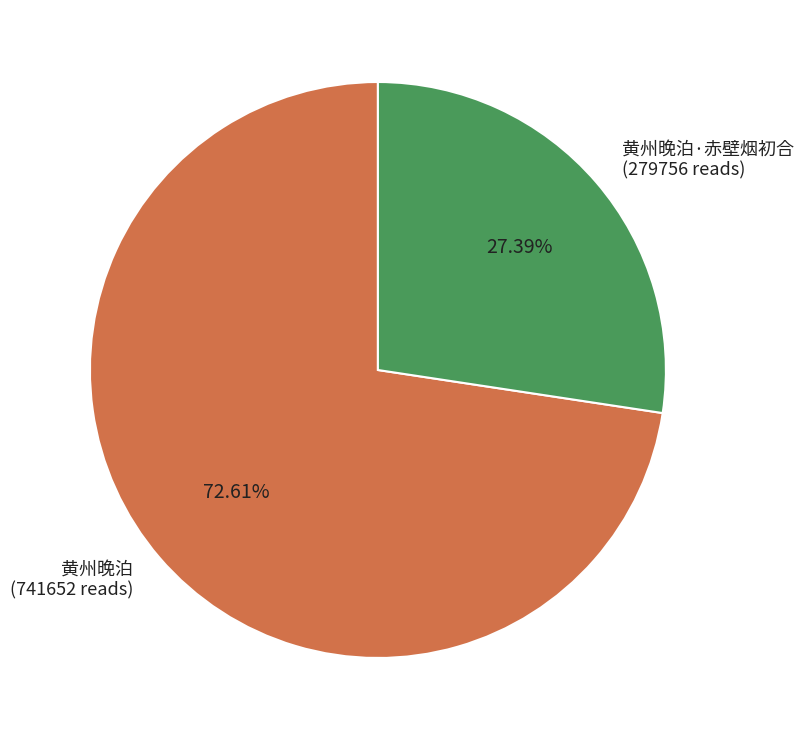

Which has a higher value, 黄州晚泊·赤壁烟初合 (279756 reads) or 黄州晚泊 (741652 reads)?

黄州晚泊 (741652 reads)